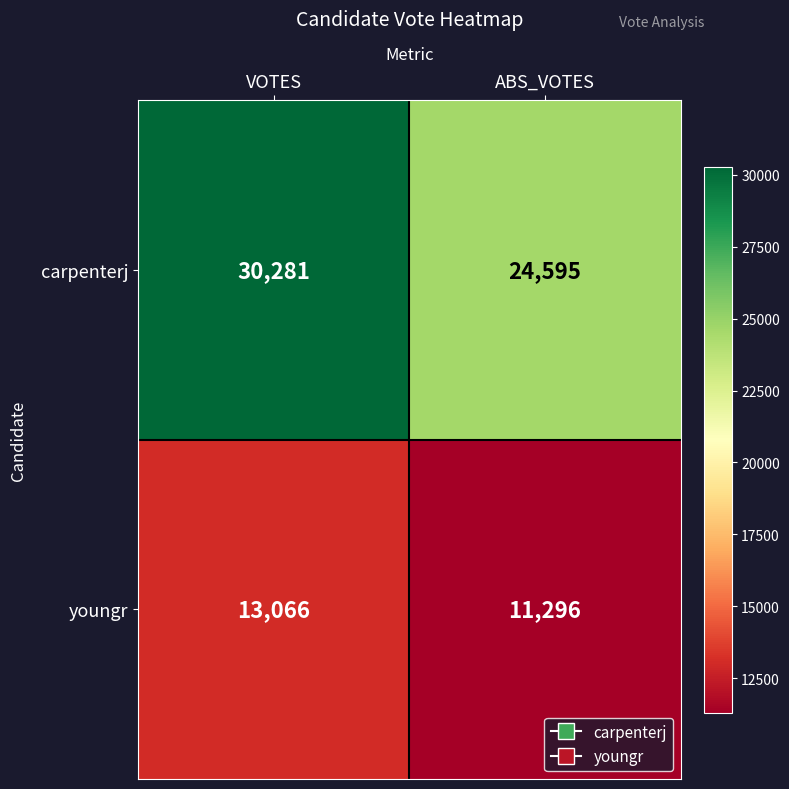

Which category has the lowest value across all series?

ABS_VOTES